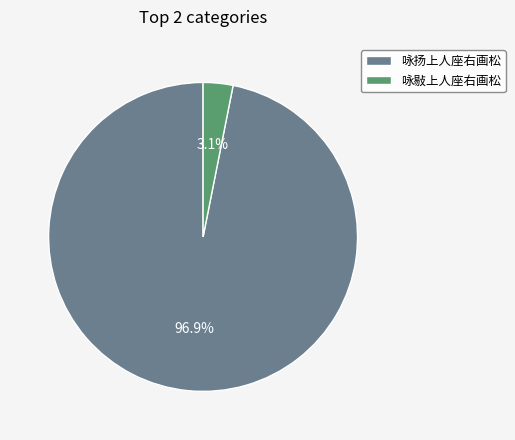

What percentage is the 咏扬上人座右画松 slice, to the nearest percent?

97%